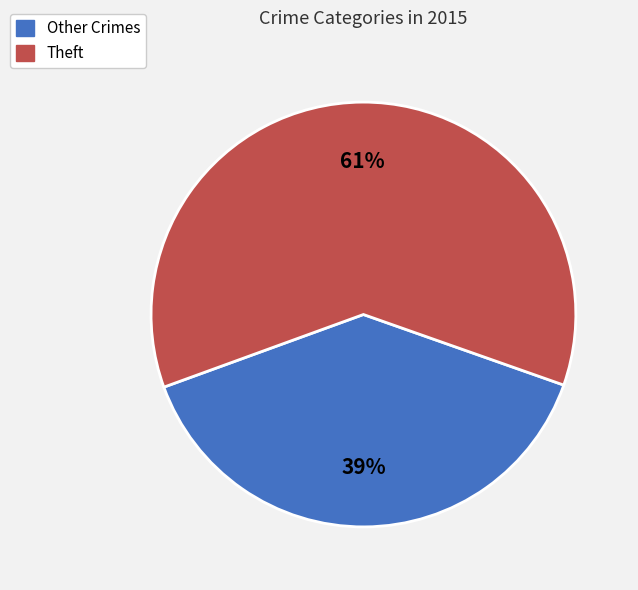

Is there a majority slice in this chart?

Yes